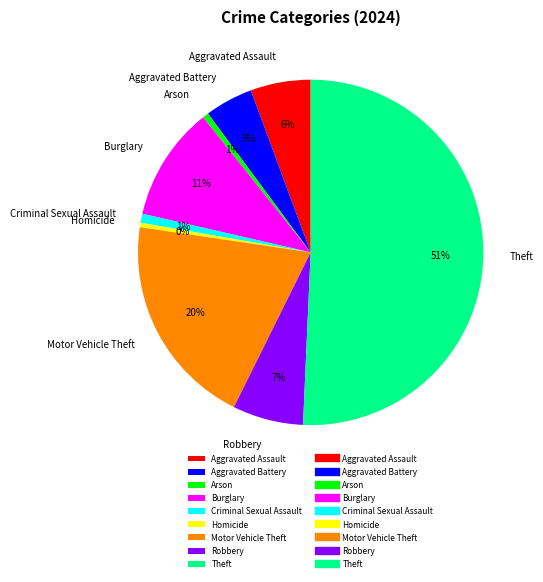

To the nearest percent, what portion does Aggravated Battery represent?

5%